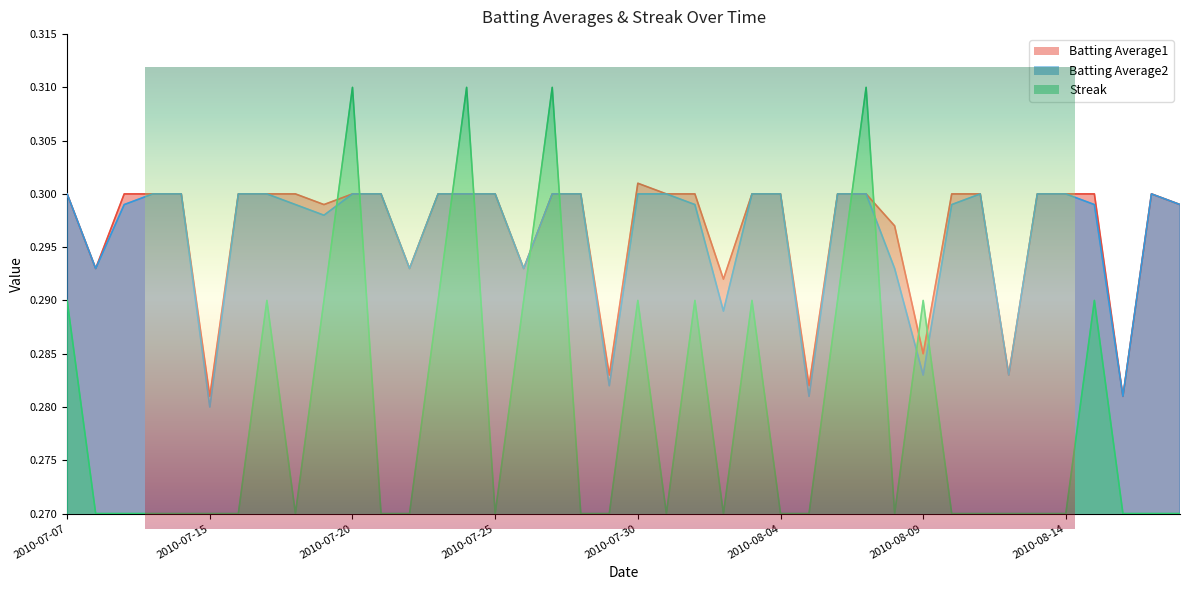

List the series in order of their peak value, highest first.

Streak, Batting Average1, Batting Average2